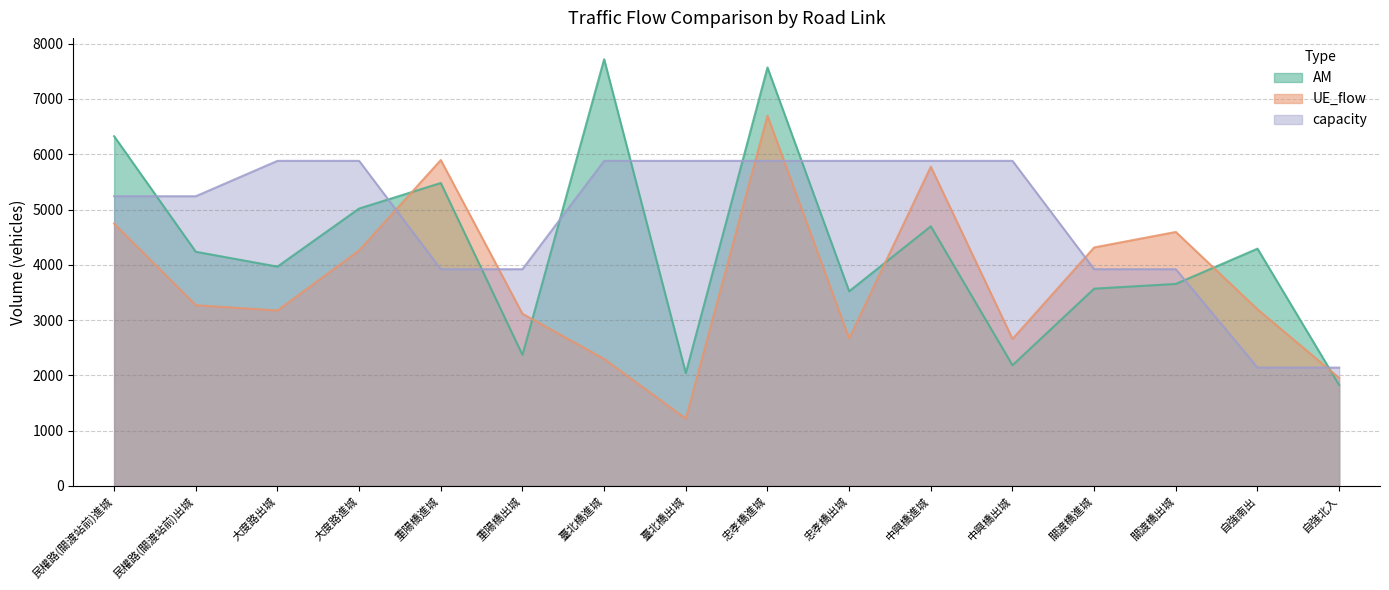

At how many categories does at least one series exceed 3786?

15